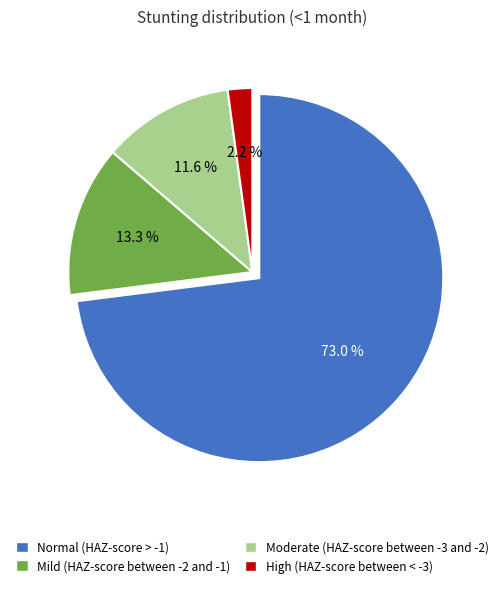

Between Moderate (HAZ-score between -3 and -2) and High (HAZ-score between < -3), which is larger?

Moderate (HAZ-score between -3 and -2)